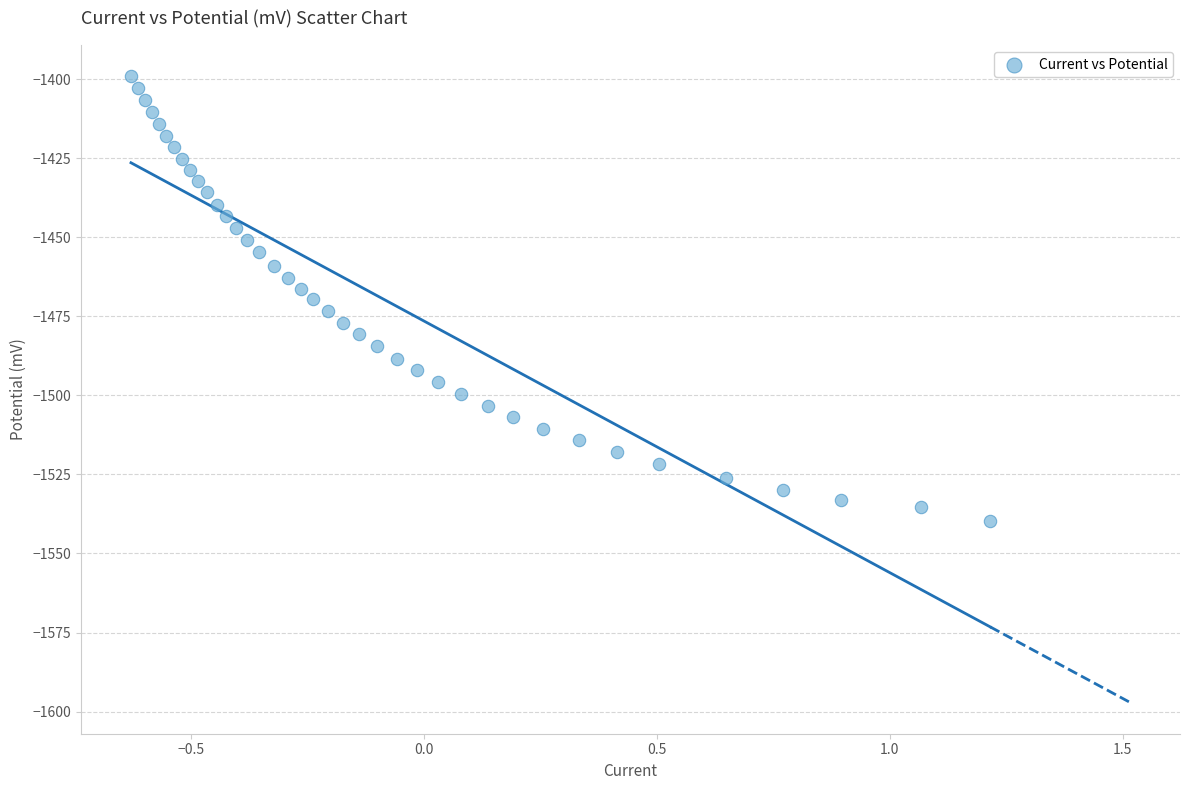

What is the range of X values (max minus min)?

1.8